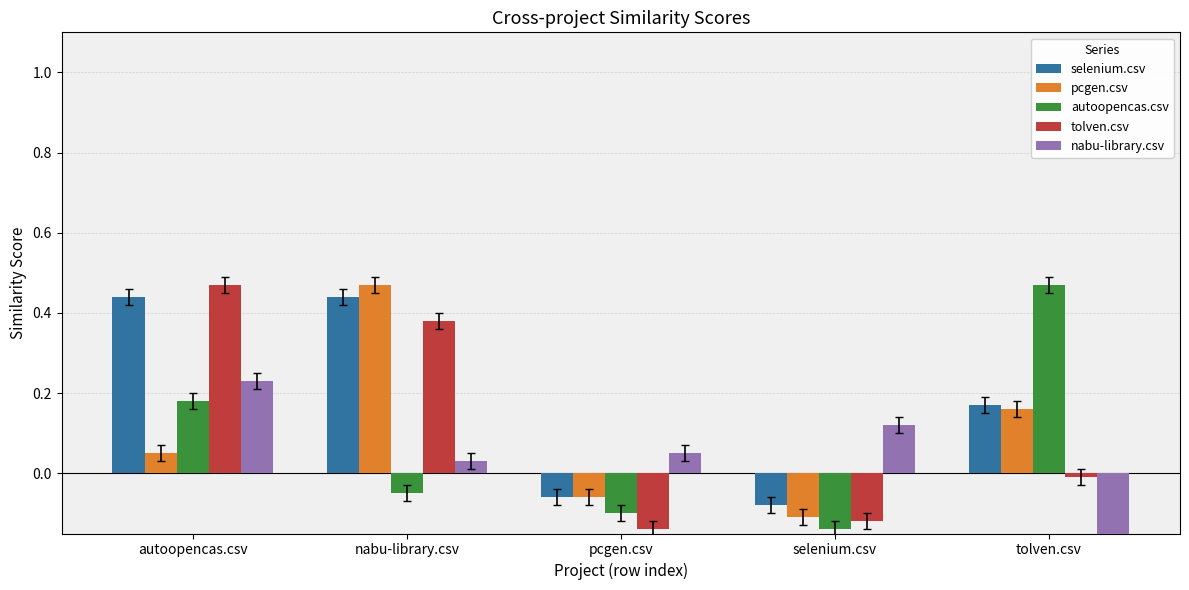

Which series has the largest range (max minus min)?

nabu-library.csv